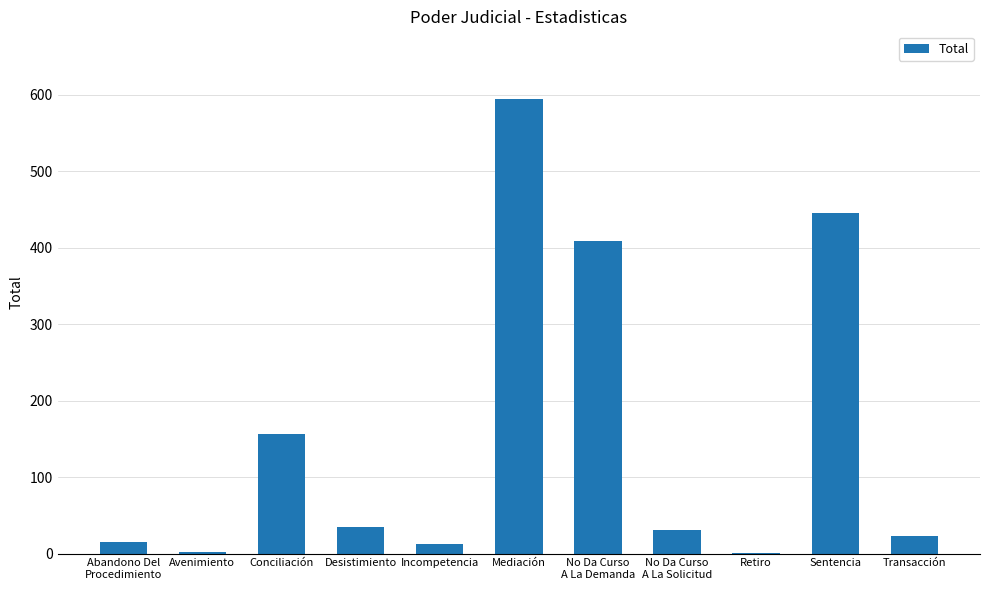

Is it true that the value at Incompetencia is 13?

True